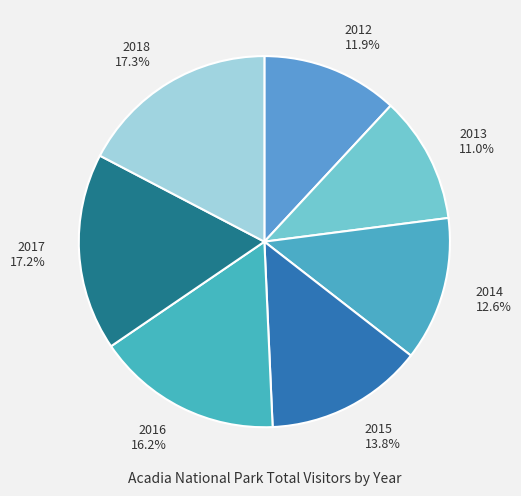

Which category has the smallest portion of the pie?

2013